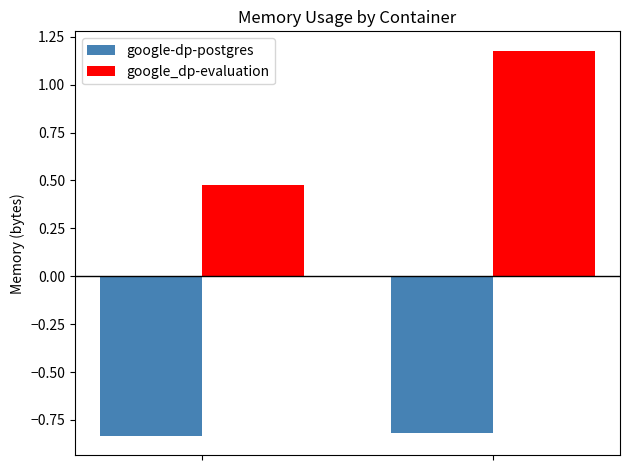

What is the sum of all google_dp-evaluation values?

1.7